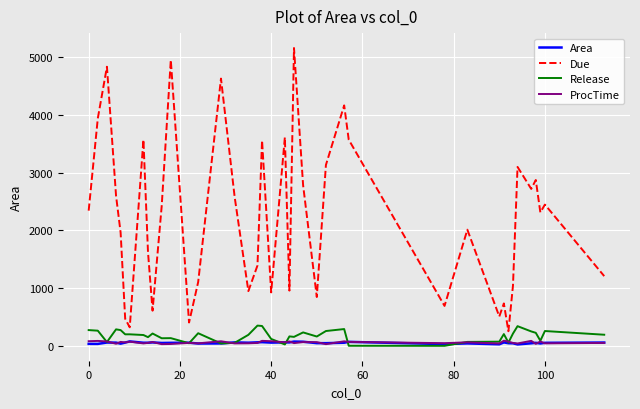

What is the smallest value displayed?

4.0